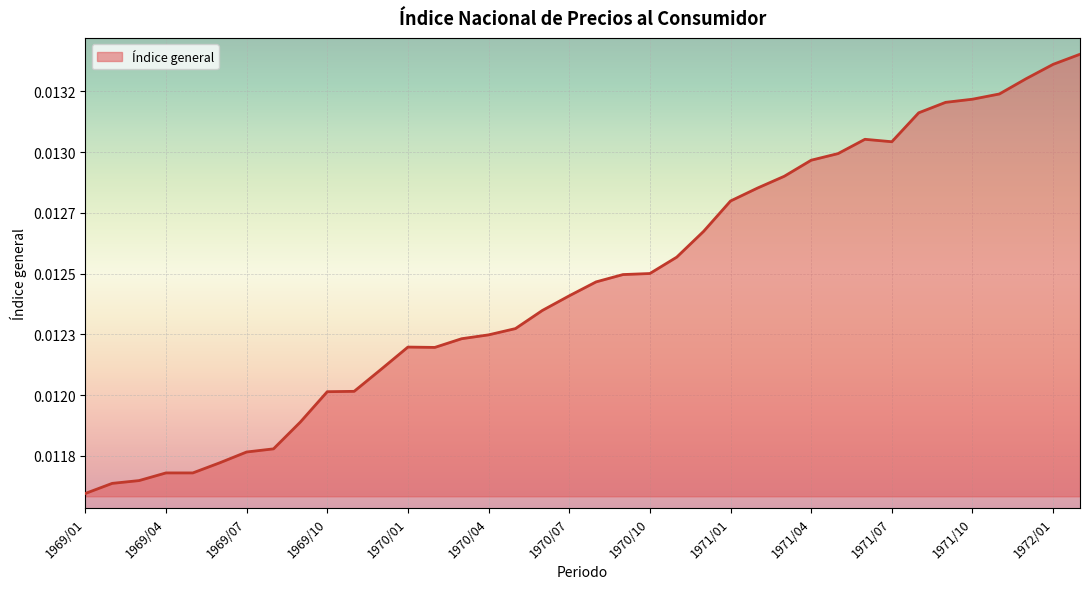

Does the chart display data point markers on the line(s)?

No